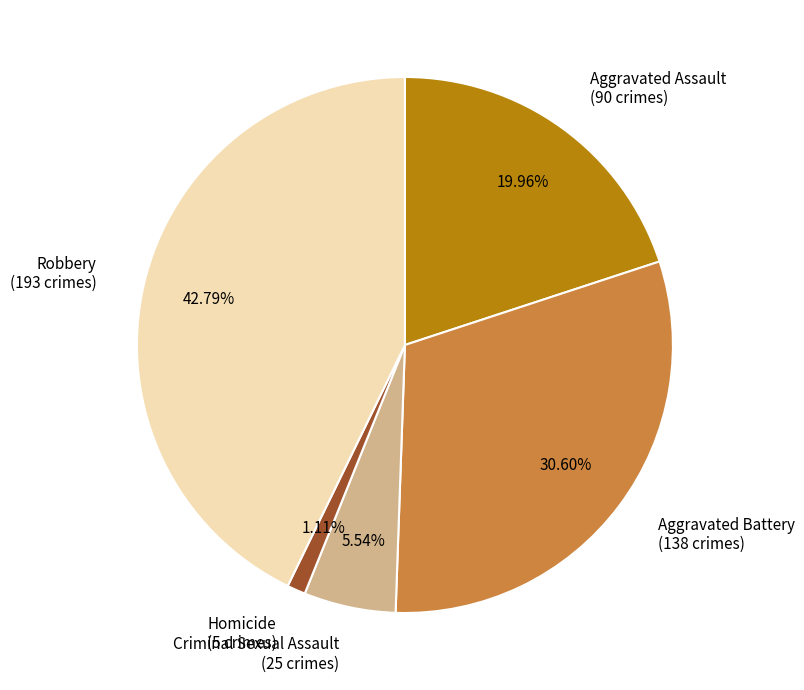

Which category has the smallest portion of the pie?

Homicide